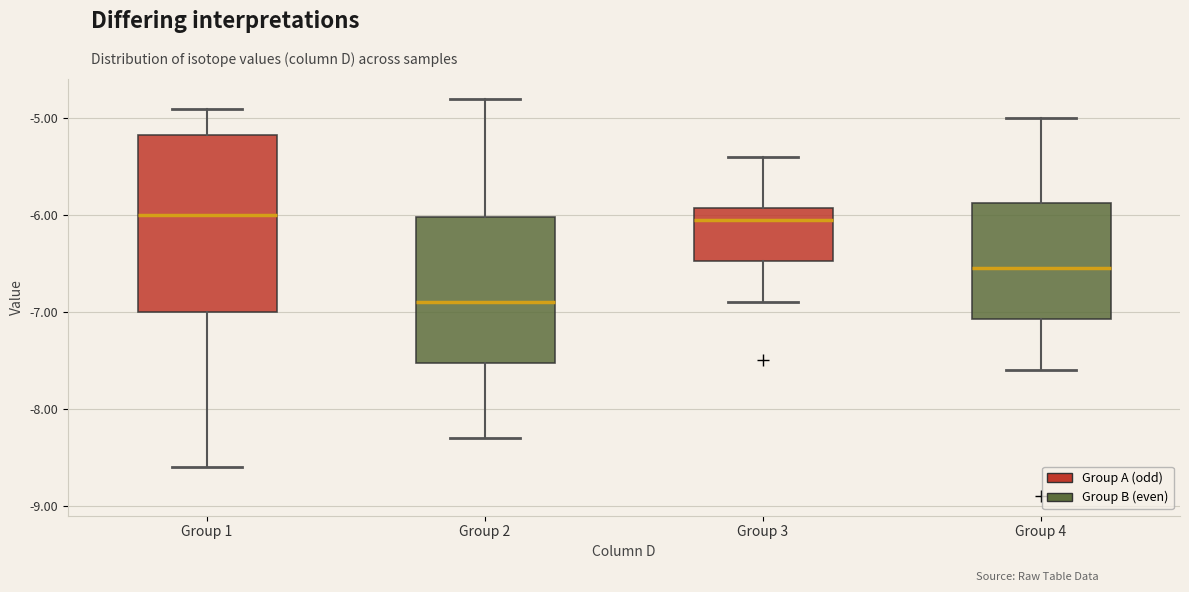

Reading left to right, transcribe this box plot: for each box, give where its median line is, the range the box spans, and where its two whiskers end, as read against the y-axis. The values are not printed on the chart, so give them approximately, as read against the axis.

Group 1: median -6.0, box -7.0 to -5.2, whiskers -8.6 to -4.9
Group 2: median -6.9, box -7.5 to -6.0, whiskers -8.3 to -4.8
Group 3: median -6.0, box -6.5 to -5.9, whiskers -6.9 to -5.4
Group 4: median -6.5, box -7.1 to -5.9, whiskers -7.6 to -5.0